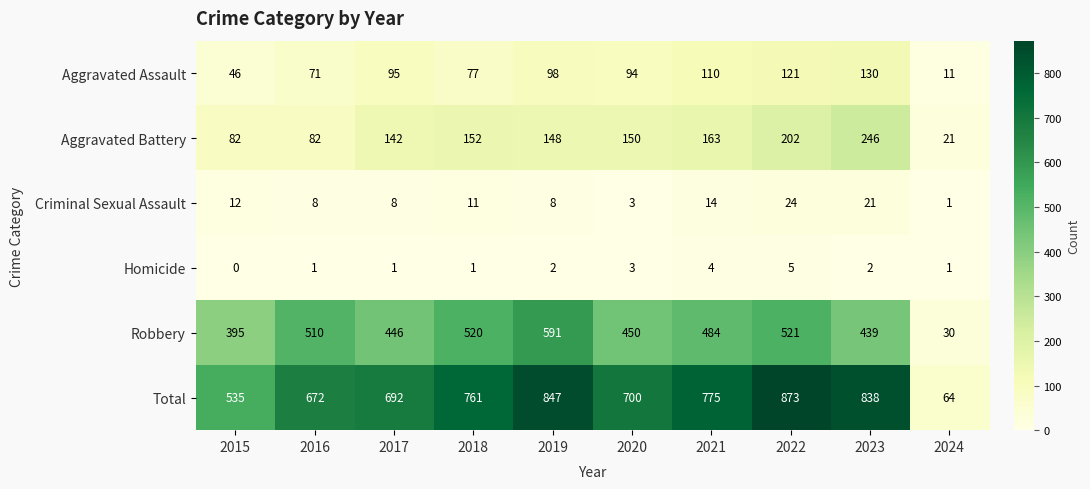

The value of Homicide at 2022 is 5. True or false?

True